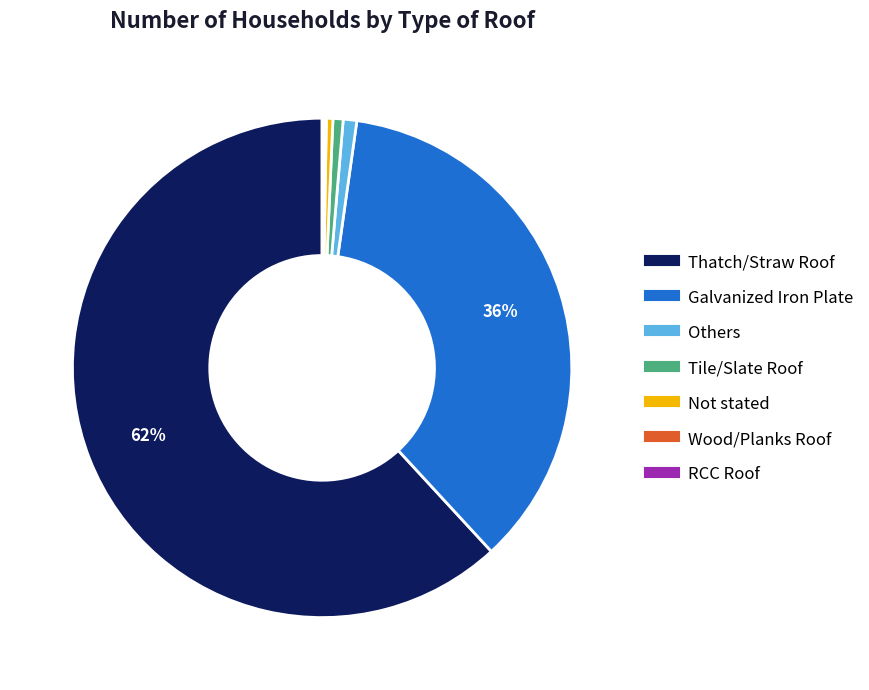

Which category has the biggest portion of the pie?

Thatch/Straw Roof